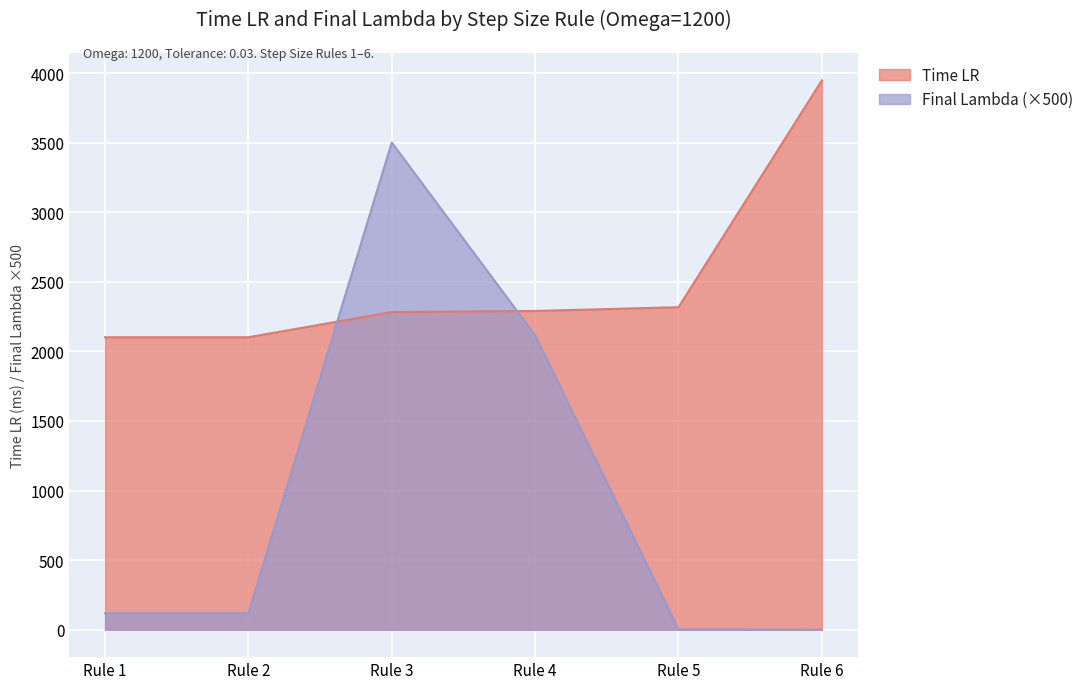

Rank the series by their maximum value, from lowest to highest.

Final Lambda (×500), Time LR